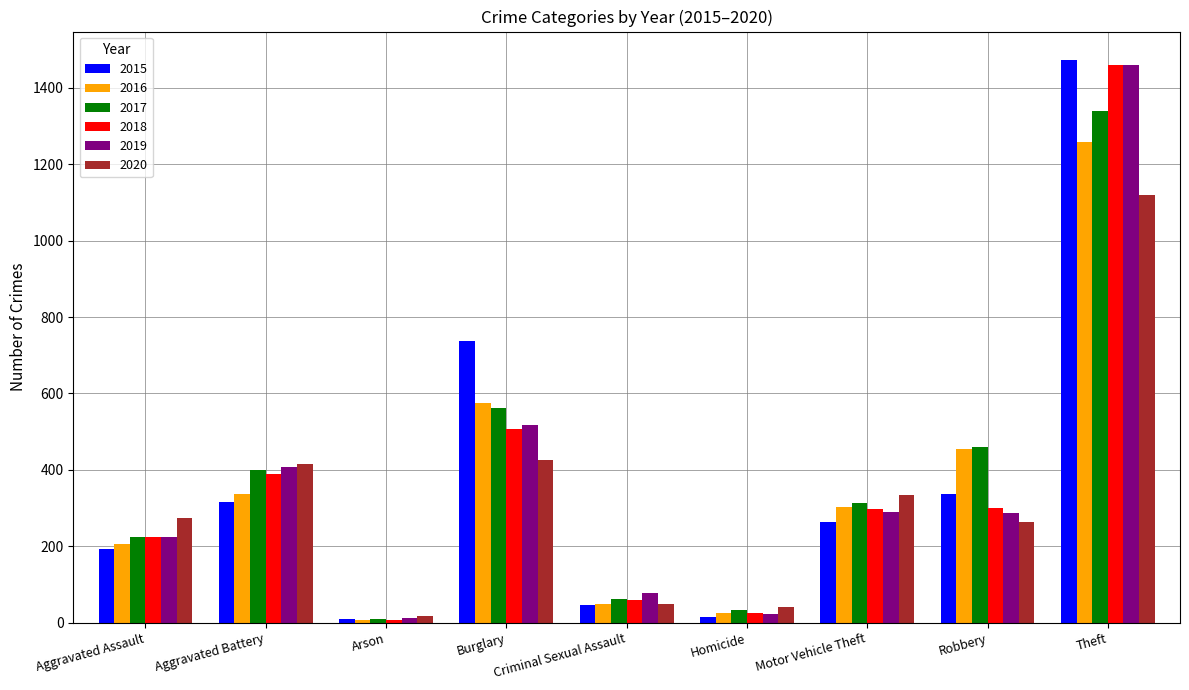

What is the label of the 4th bar from the right?

Homicide